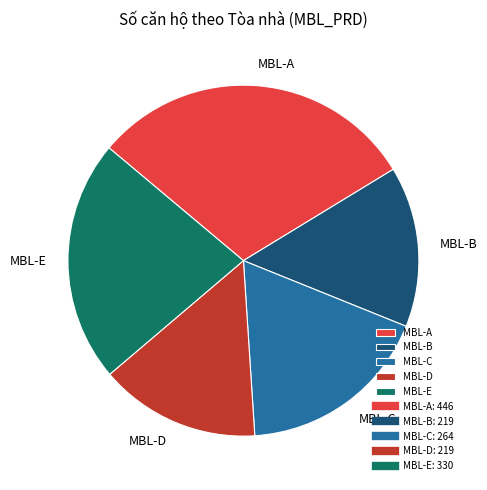

Combined, do MBL-E and MBL-B account for over 50%?

No